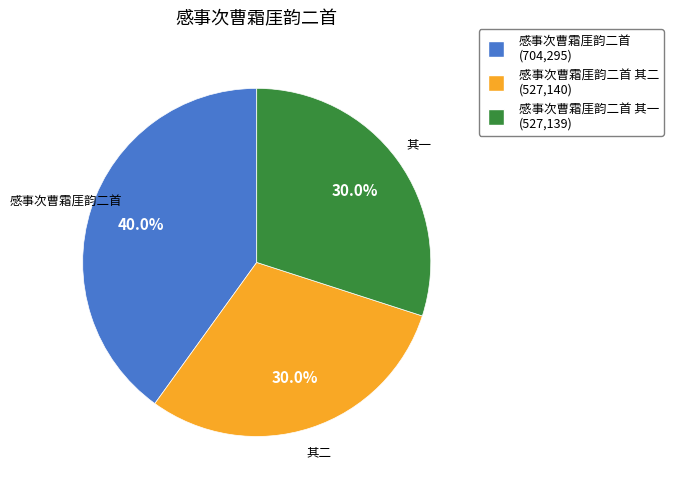

Is there a majority slice in this chart?

No